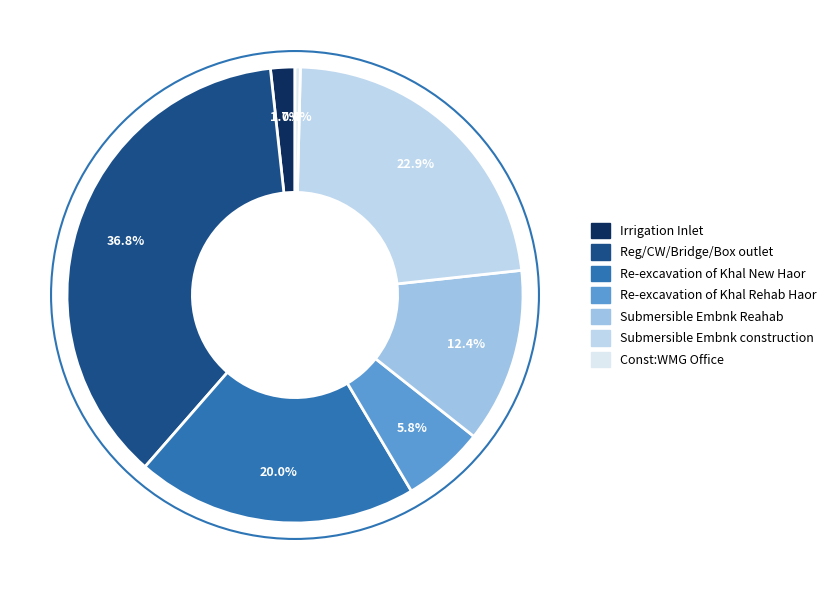

To the nearest percent, what is the difference between the largest and smallest slice percentages?

36%